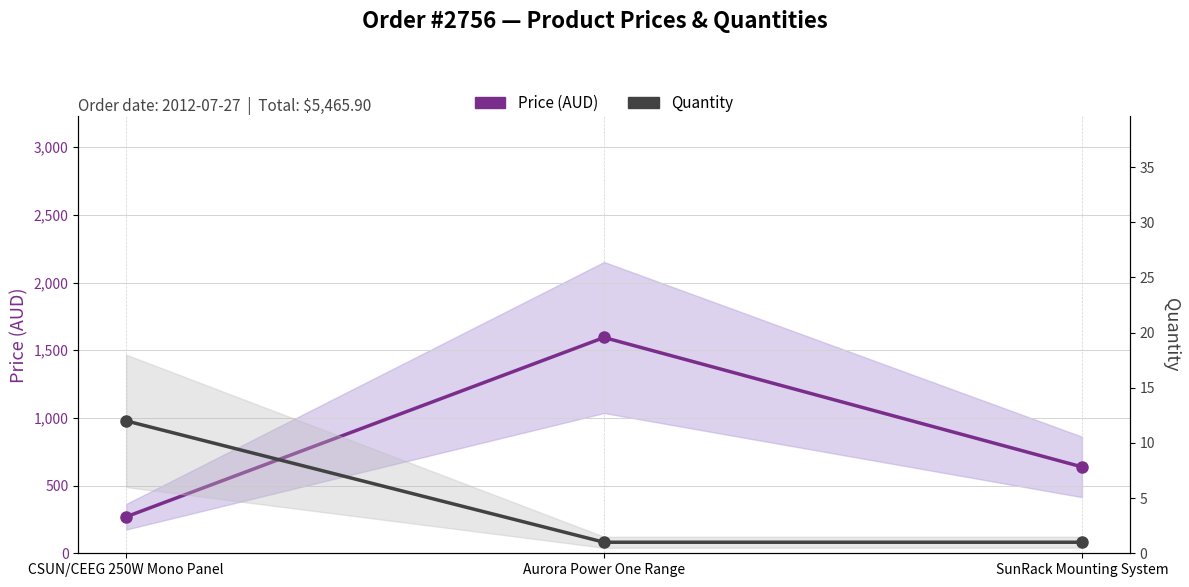

Does the chart display data point markers on the line(s)?

Yes